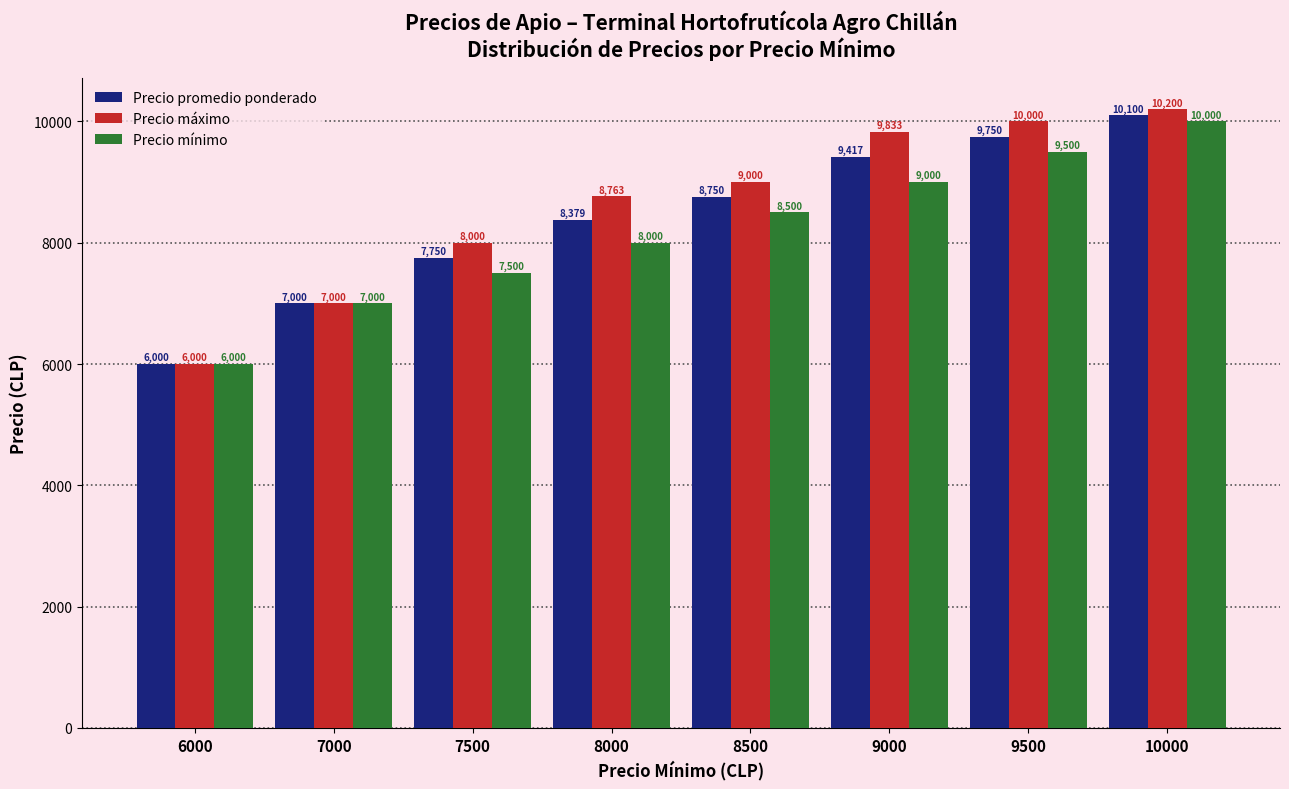

What value does the Precio promedio ponderado series have at 9000, to the nearest 50?

9400